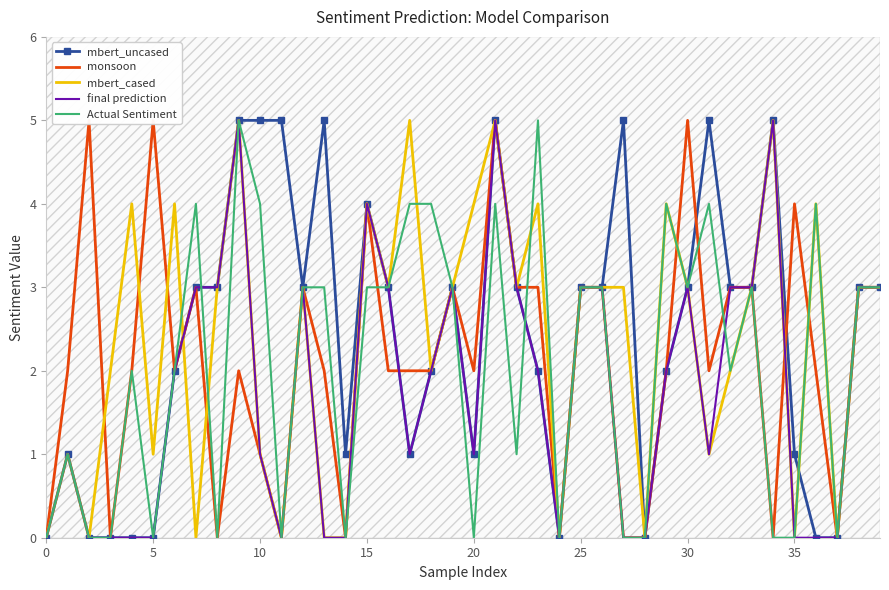

True or false: final prediction has more than 1 interior local peaks.

True